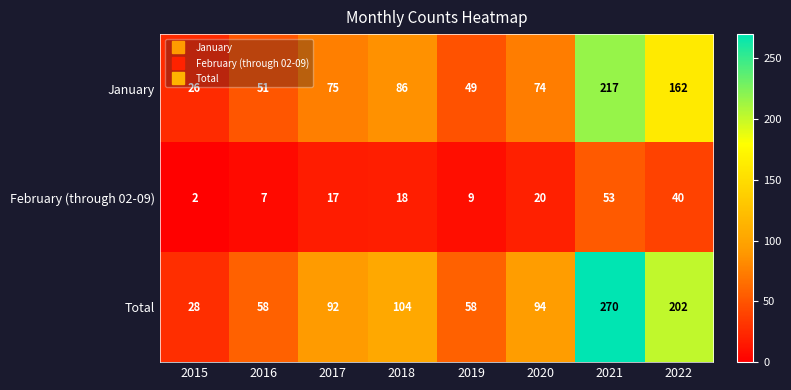

Is it true that Total equals 58 at 2019?

True